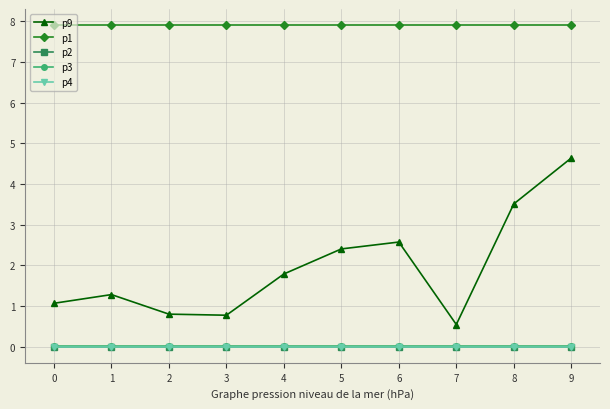

True or false: p9 has a value of 3.2 at 5.

False